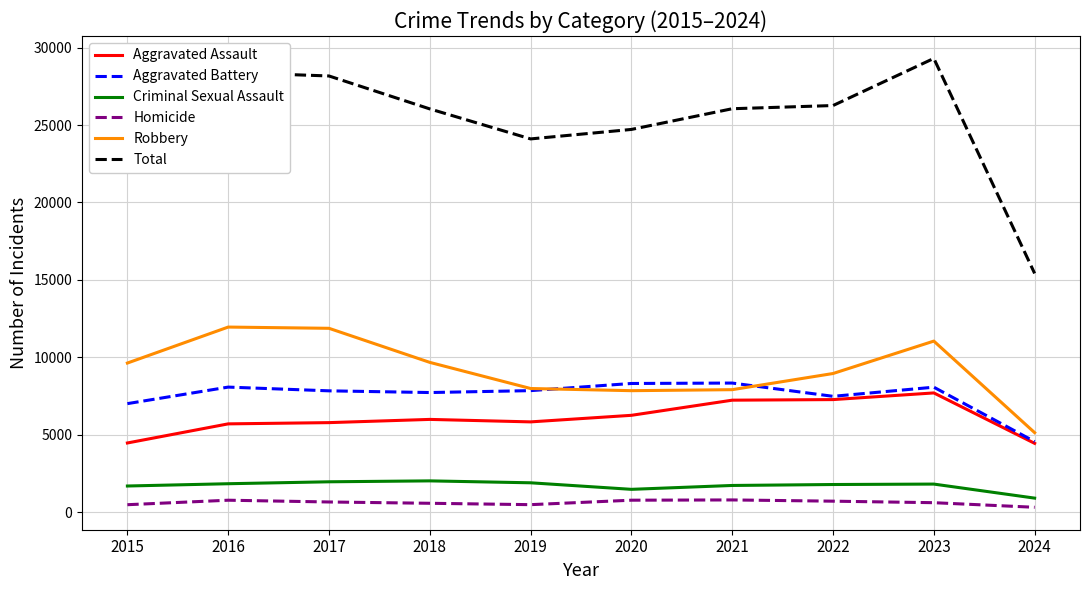

Which series has the largest total across all categories?

Total